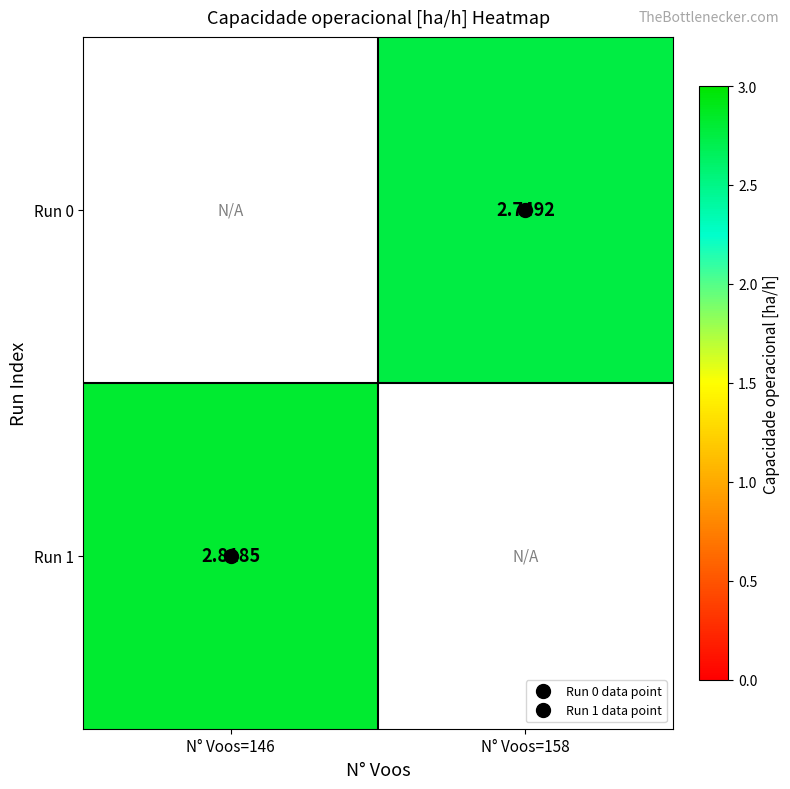

True or false: Run 0 has a value of 0.7 at N° Voos=158.

False